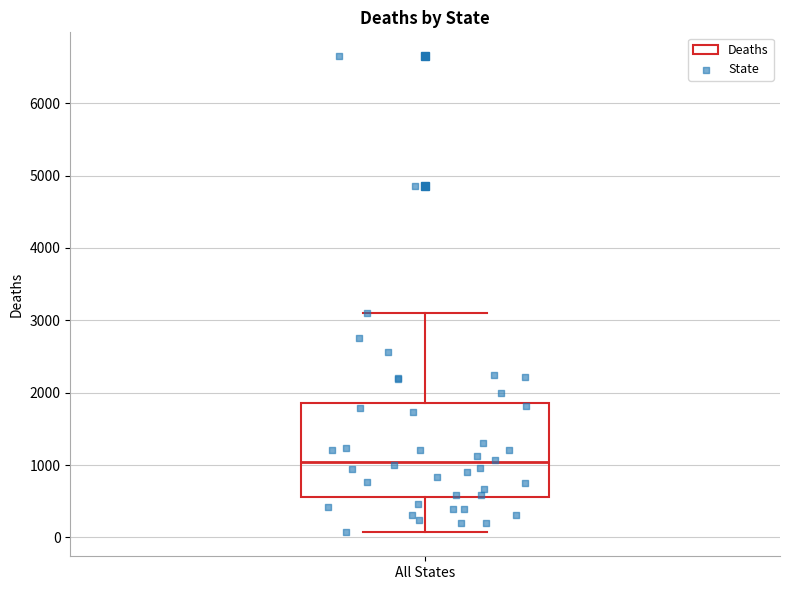

Transcribe this box plot: give where the median line is, the range the box spans, and where the two whiskers end, as read against the y-axis. The values are not printed on the chart, so give them approximately, as read against the axis.

median 1000, box 600 to 1900, whiskers 100 to 3100